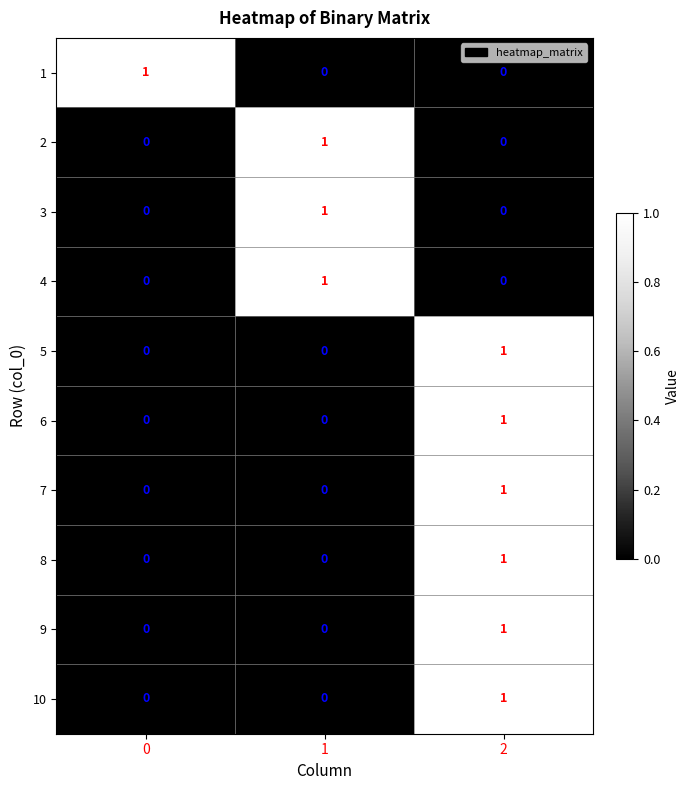

The value of 3 at 0 is 0. True or false?

True